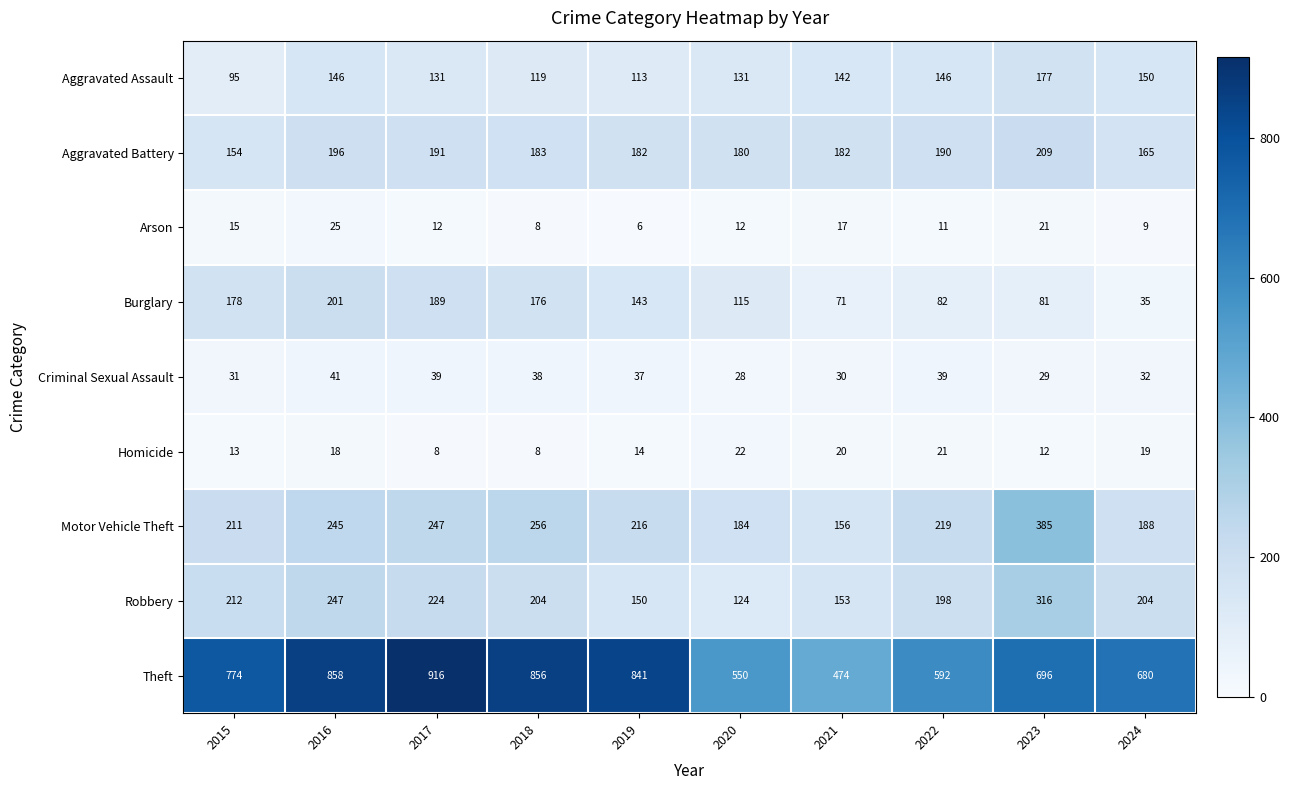

True or false: Aggravated Battery has a value of 165 at 2024.

True